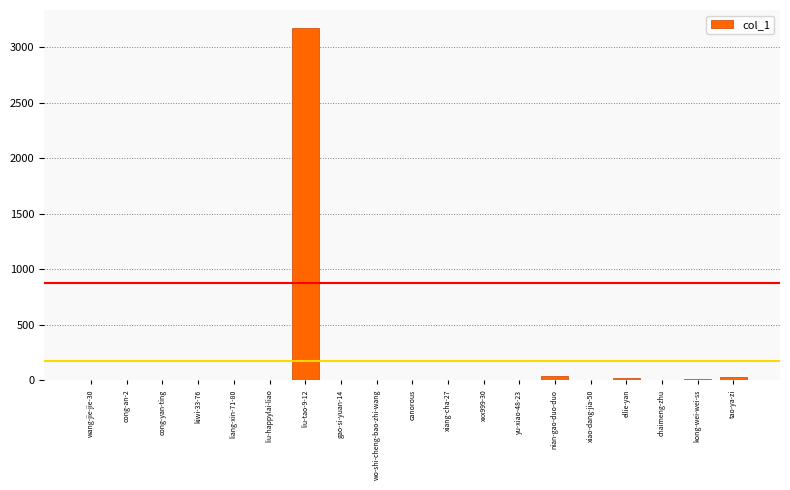

The value at cong-an-2 is -1306. True or false?

False